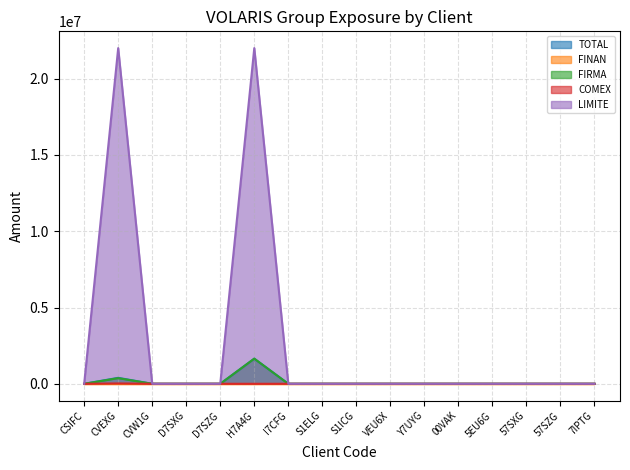

How many lines are shown in the chart?

5